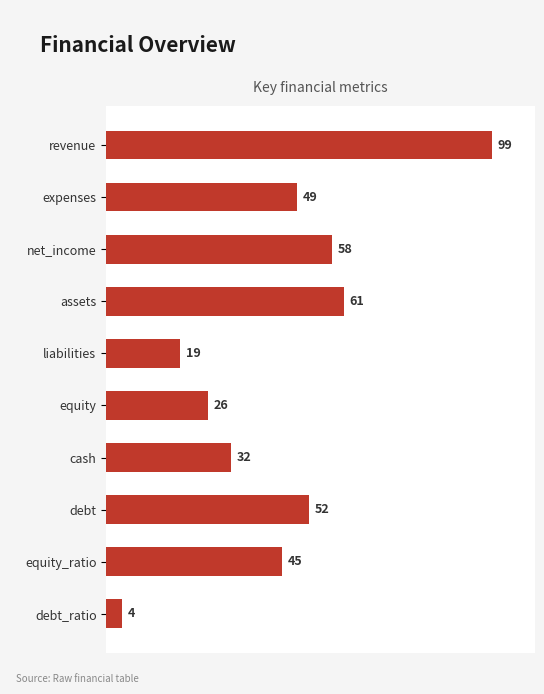

What is the difference between the maximum and minimum values?

95